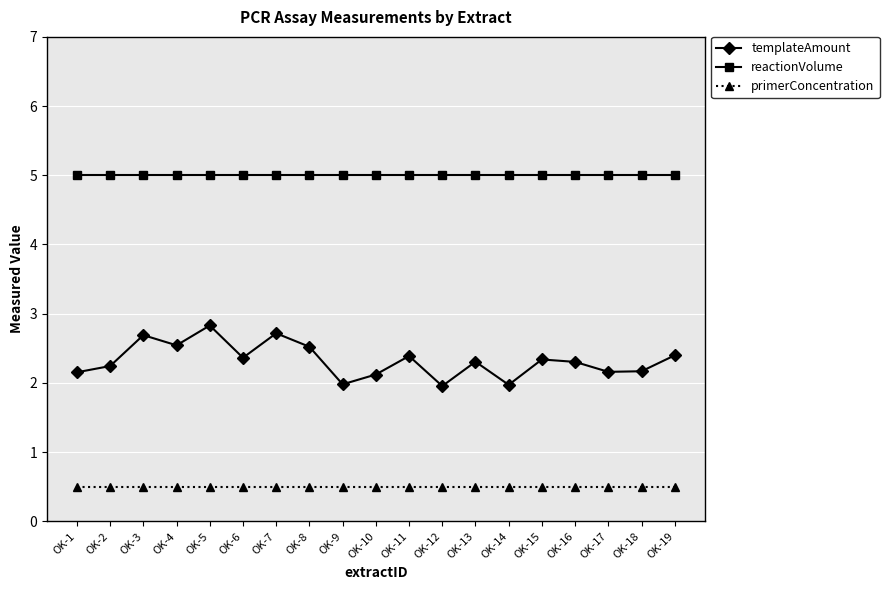

What are all the series names shown in the legend?

templateAmount, reactionVolume, primerConcentration